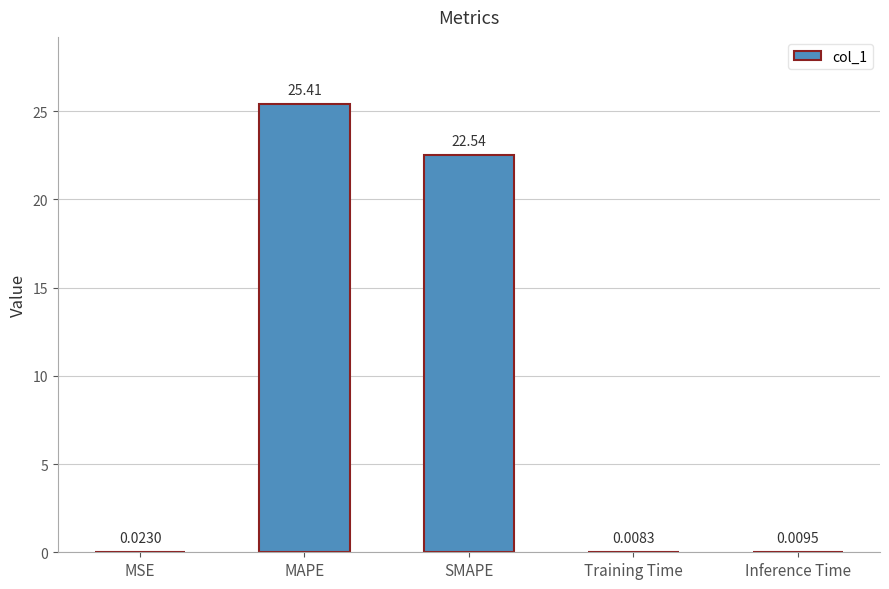

At which label is the value closest to 12?

SMAPE